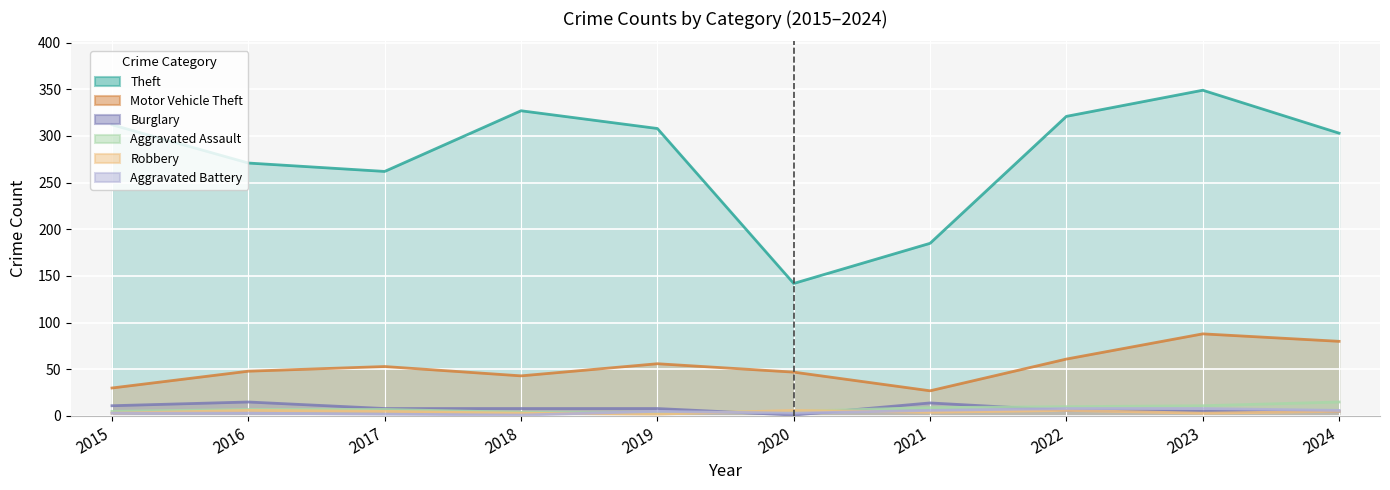

How many data points does each series have?

10